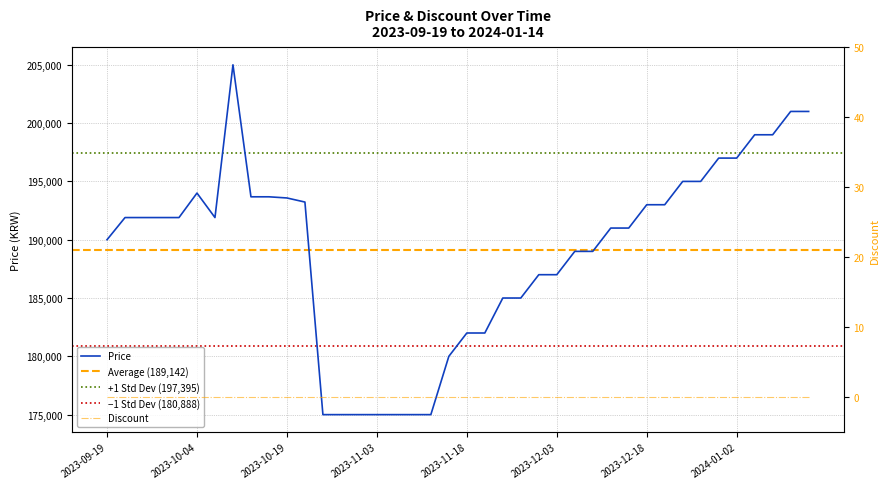

At which category does the chart reach its peak across all series?

2023-10-10